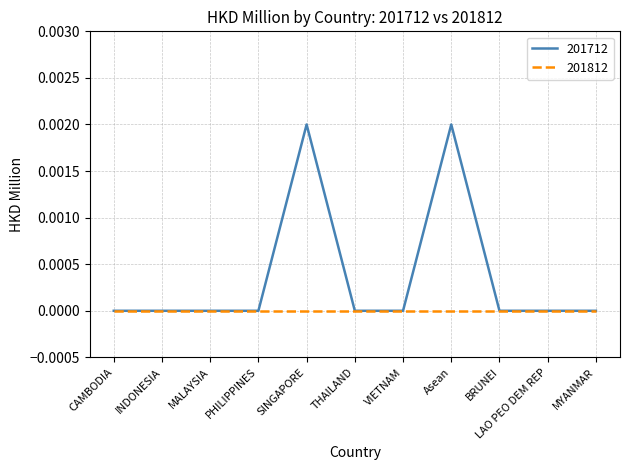

The 201812 series shows 0.0 at THAILAND. True or false?

True